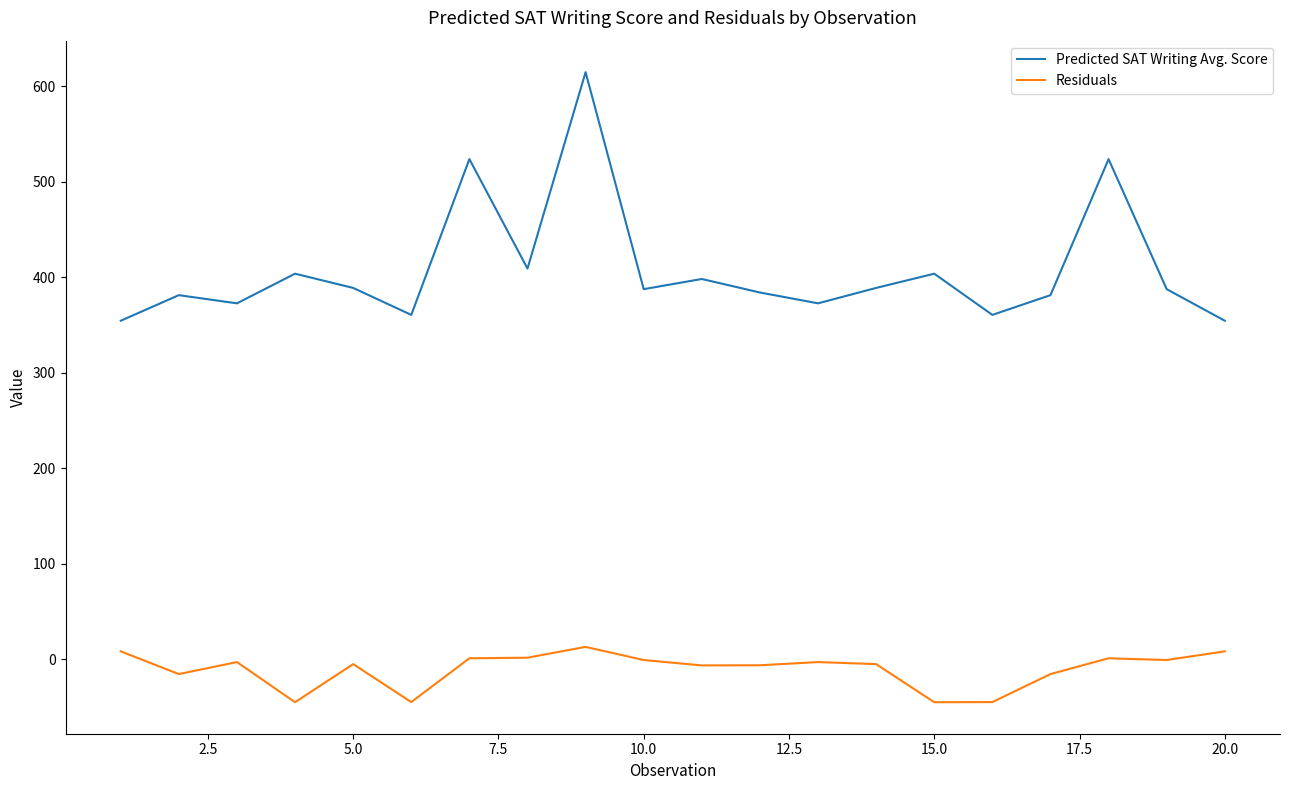

What is the difference between the maximum and minimum values in the Residuals series?

58.0